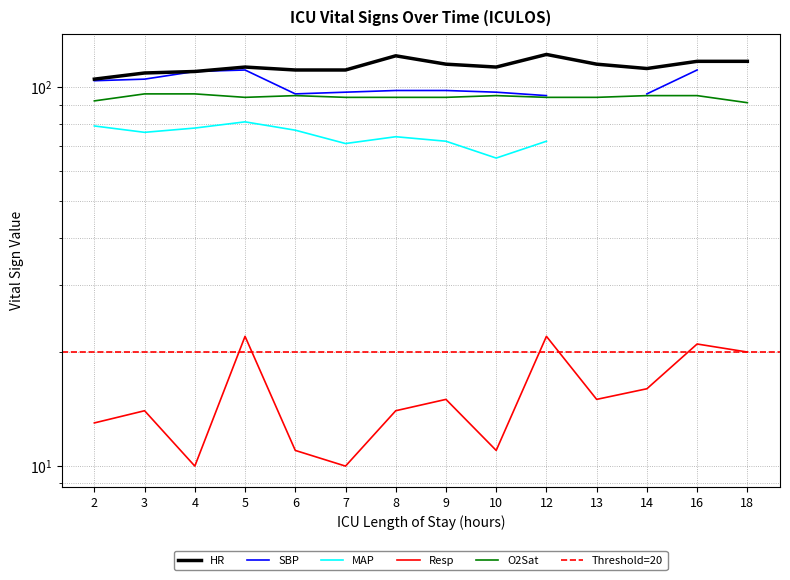

How many data points in Resp are above 15?

5